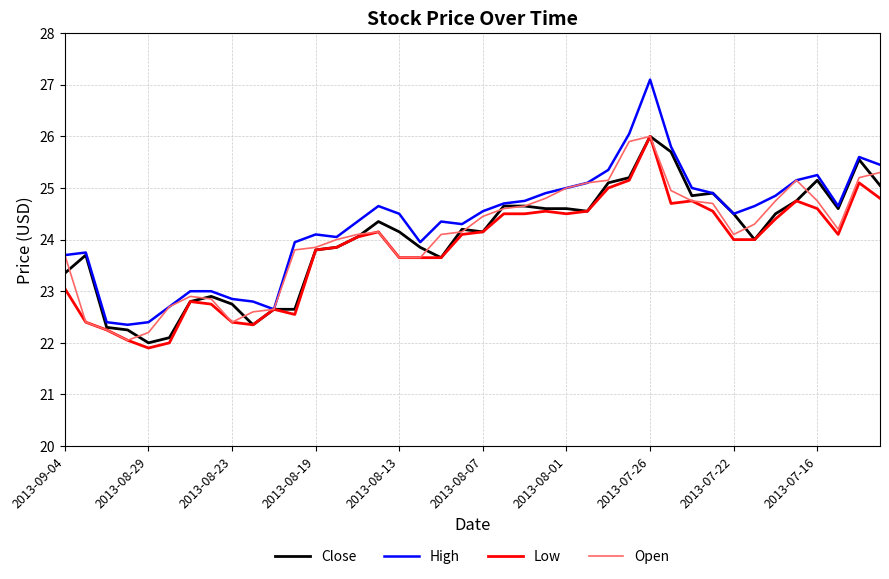

Which series has the widest spread of values?

High